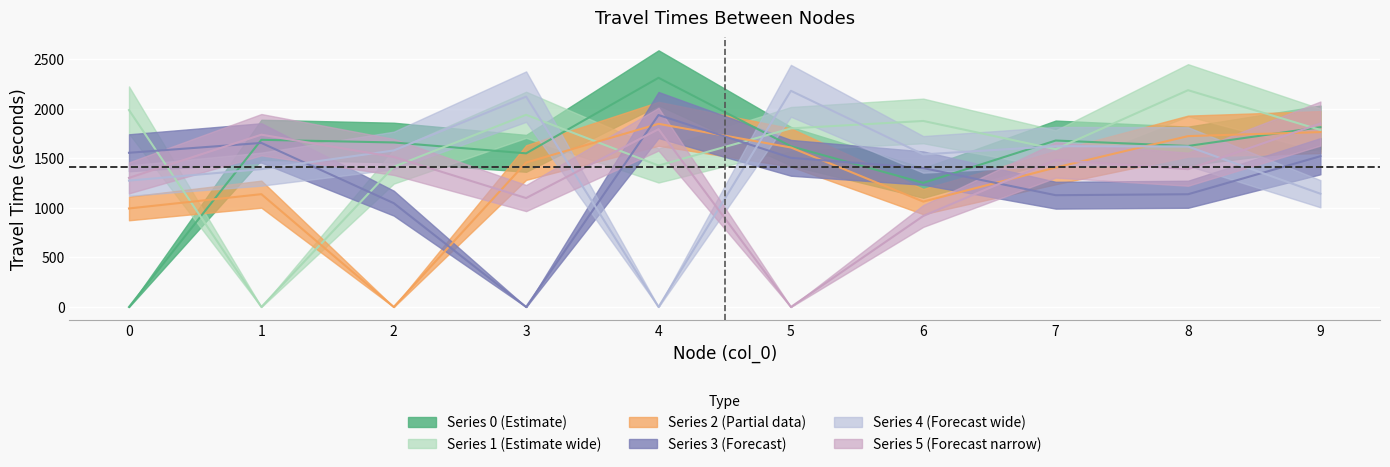

What is the maximum value for 4?

2181.5